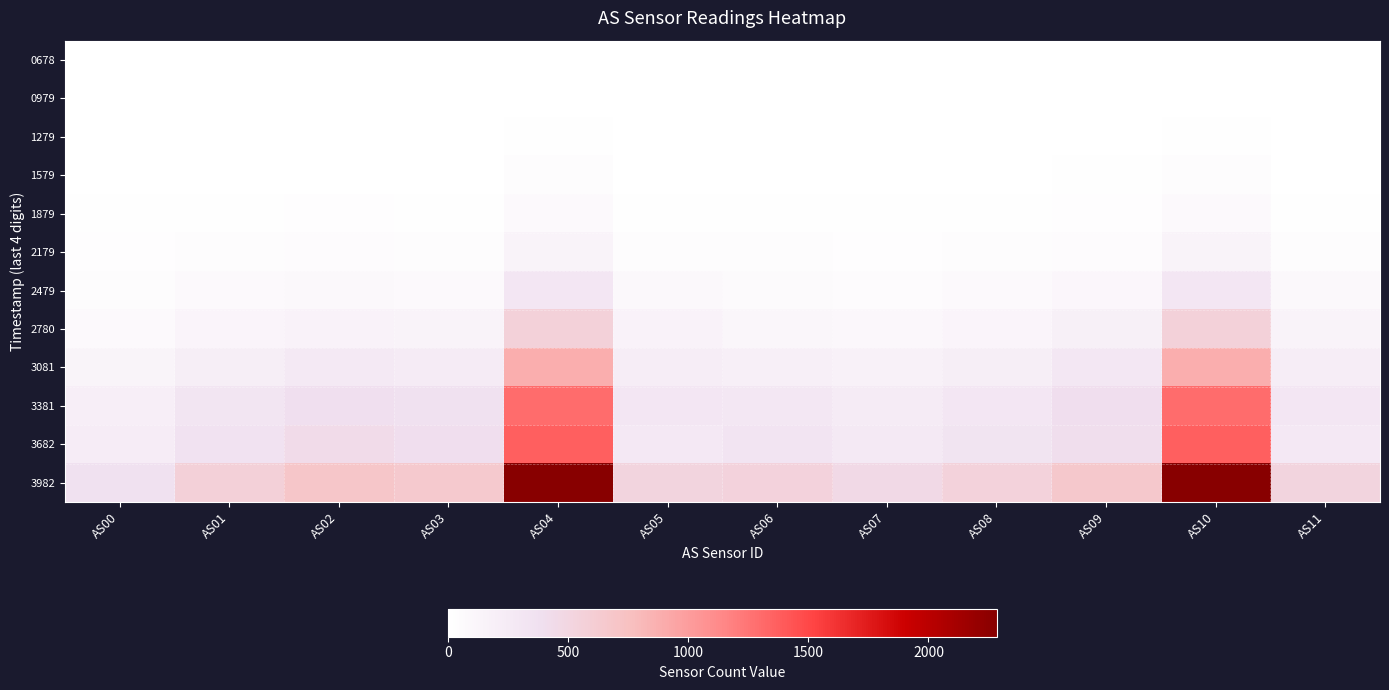

How many data points in 3081 are less than 222?

5